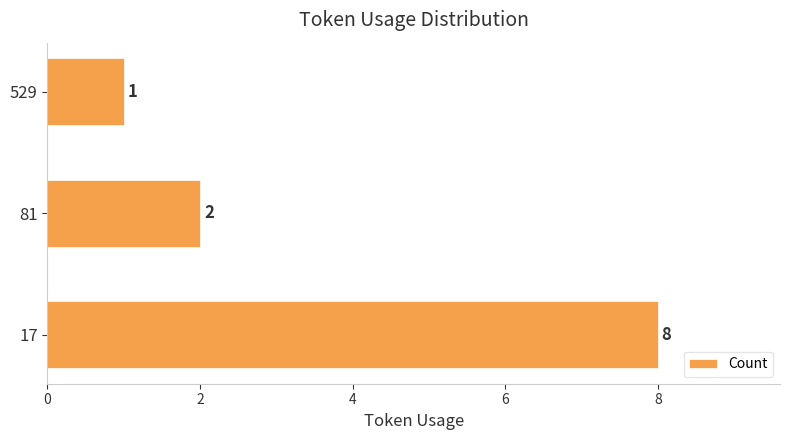

How many data points are less than 2?

1